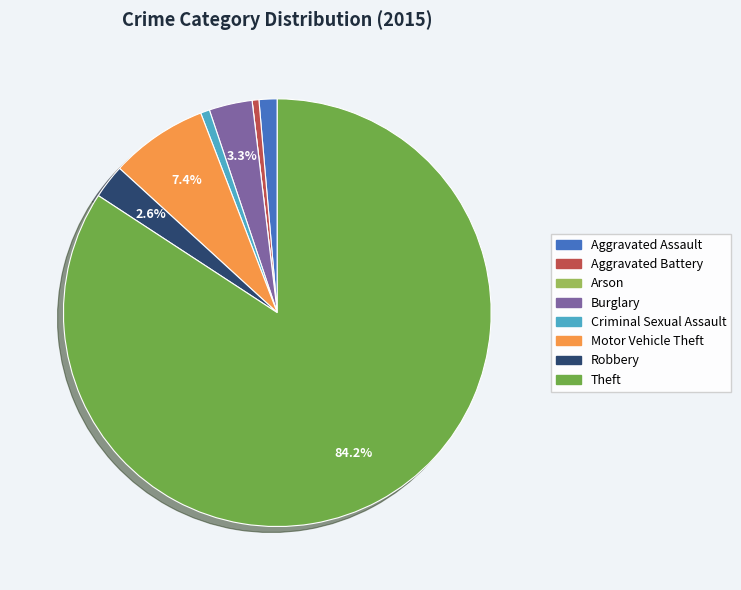

What is the largest slice in the pie chart?

Theft